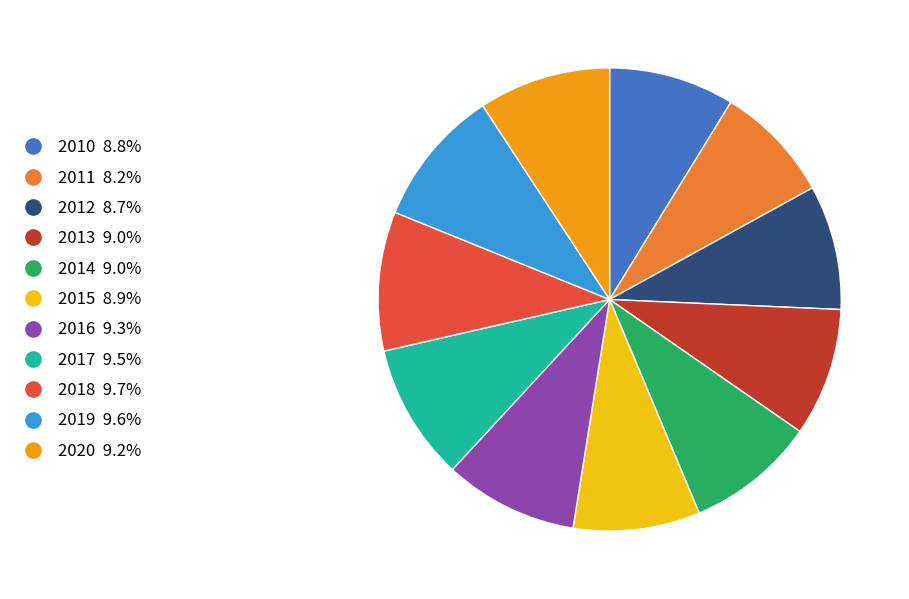

Does 2017 represent more than half of the total?

No